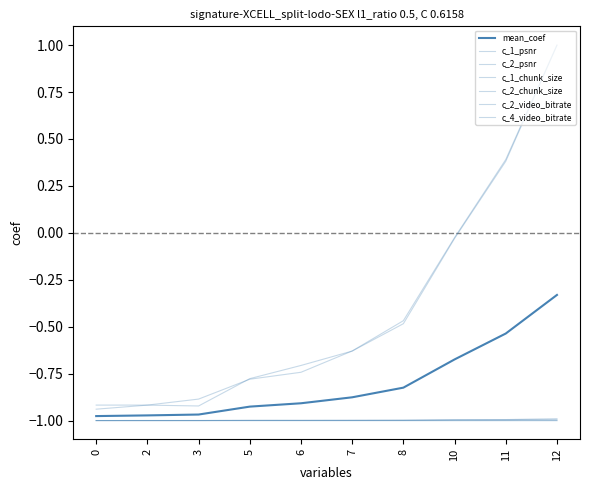

Which series has the largest total across all categories?

c_1_chunk_size